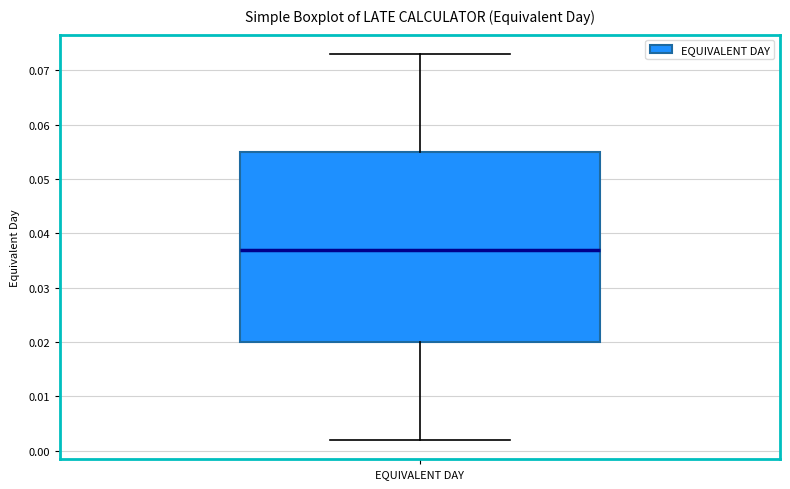

Read this box plot against the y-axis: the position of the median line, the range covered by the box, and the ends of both whiskers. The values are not printed on the chart, so give them approximately, as read against the axis.

median 0.037, box 0.020 to 0.055, whiskers 0.002 to 0.073